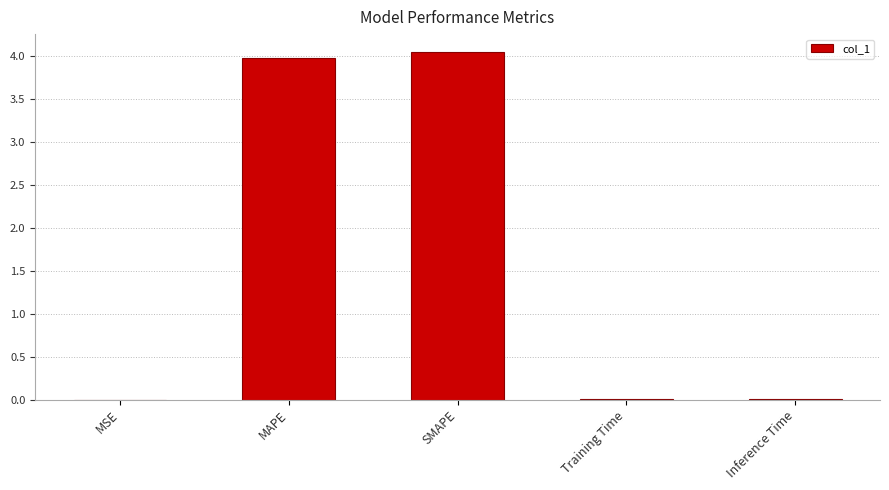

What is the sum of all values?

8.0